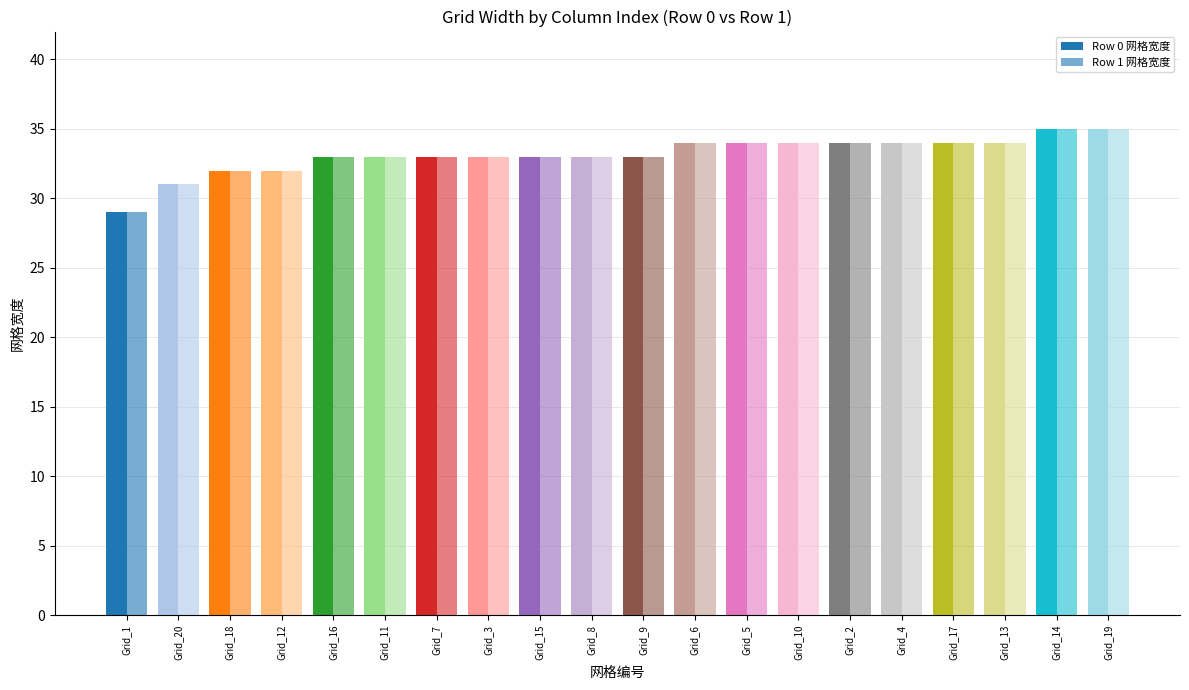

Count the Row 0 网格宽度 values in the range 33 to 34.

14